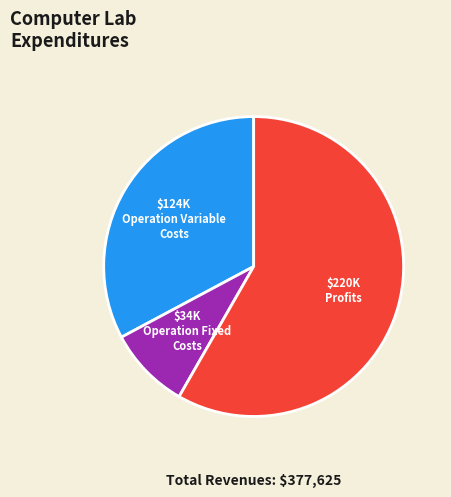

Is there any slice that represents more than half of the pie?

Yes